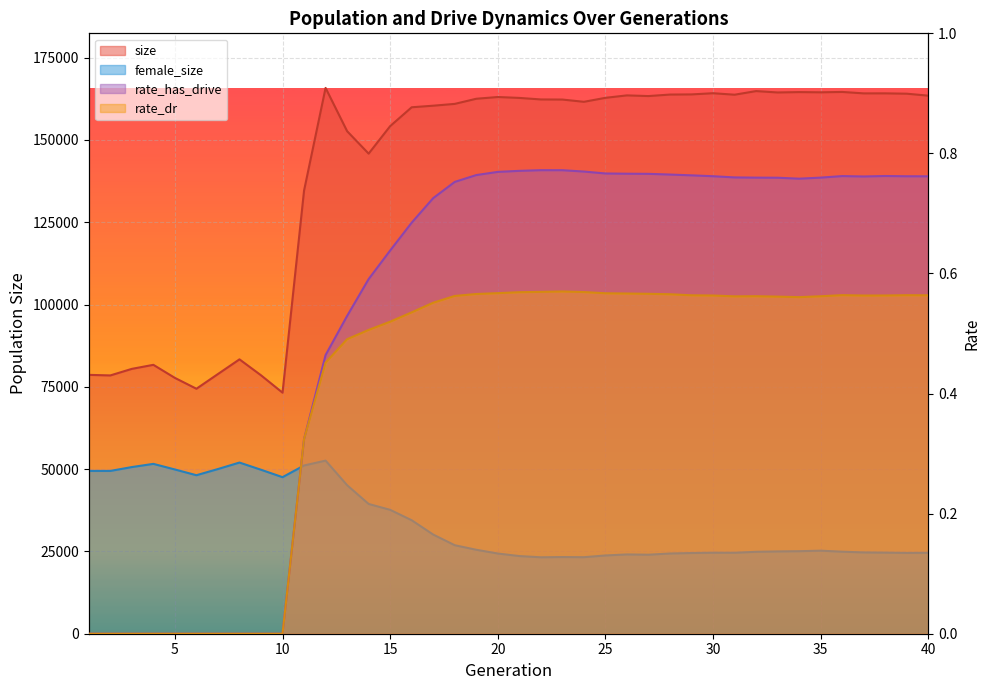

True or false: size and rate_dr cross at least once.

False